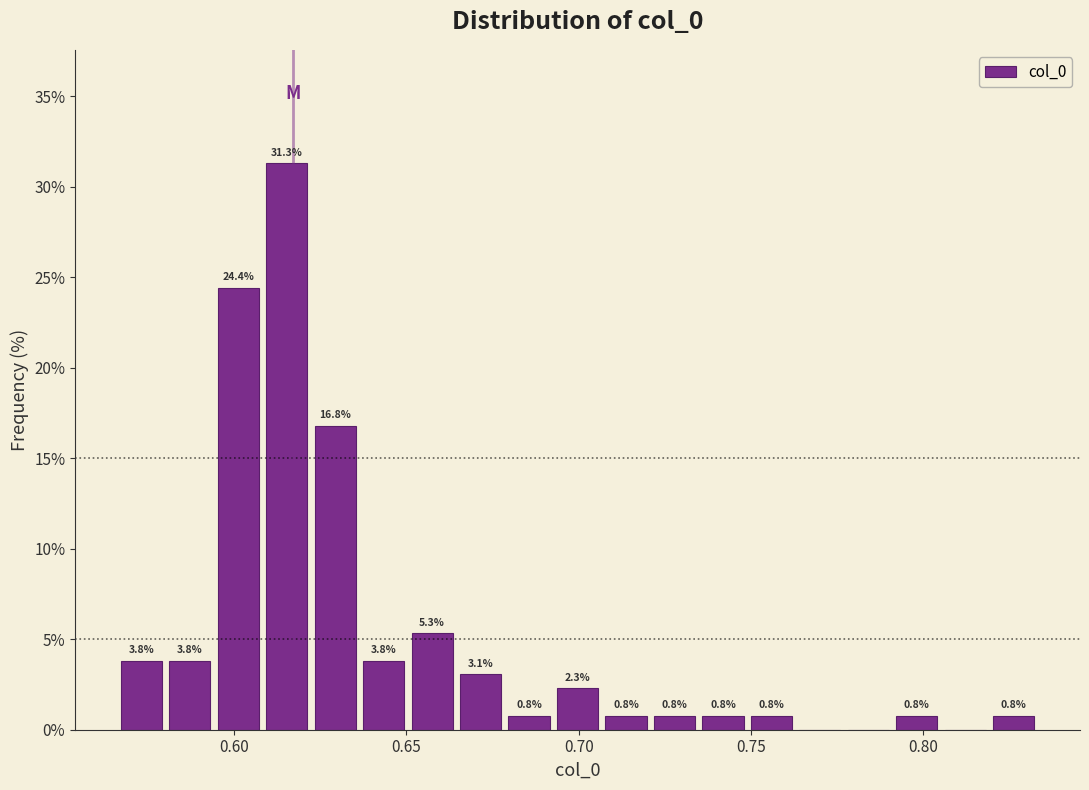

Read against the x-axis, roughly where is the centre of the tallest bar?

0.615